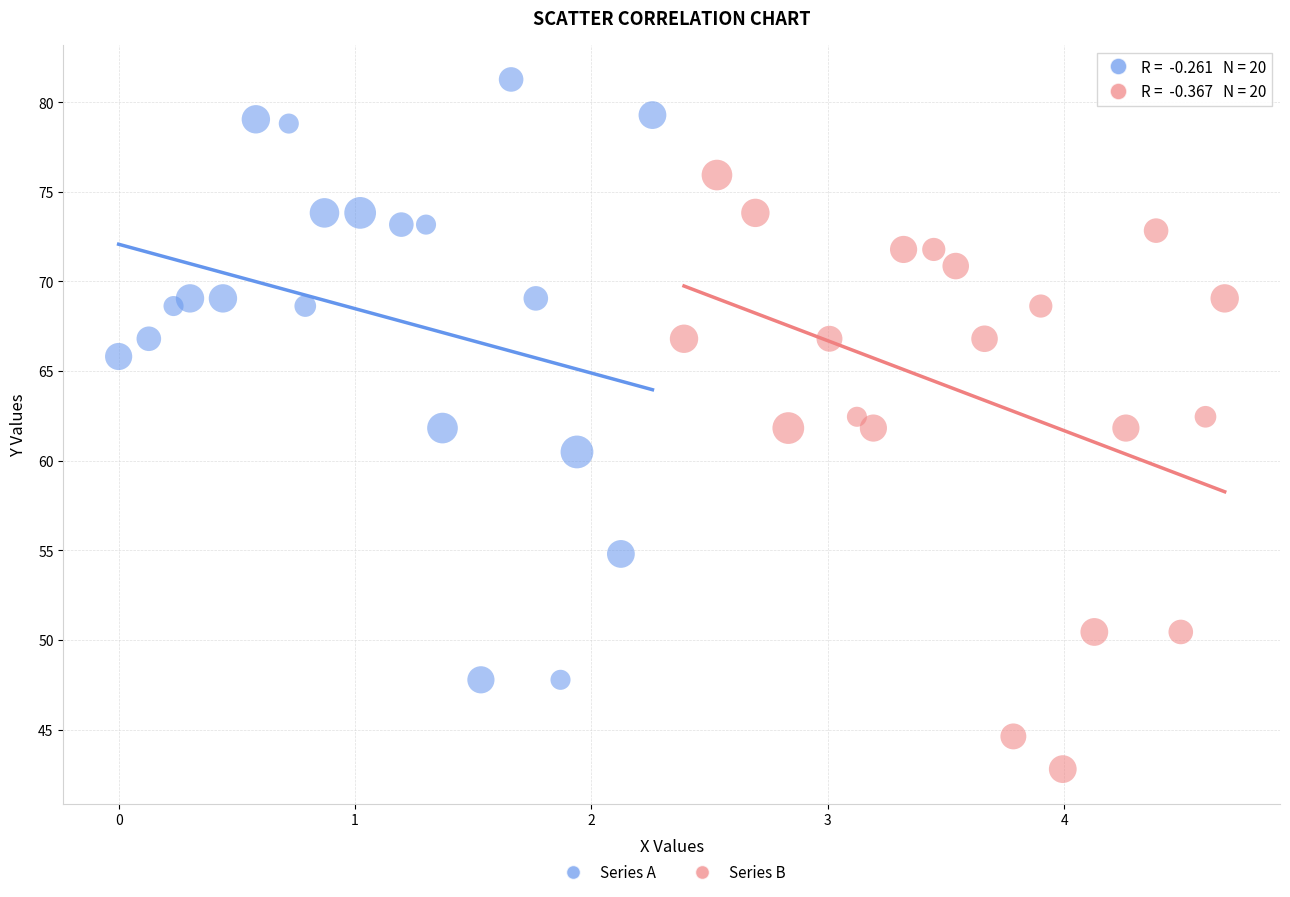

What are all the series names shown in the legend?

Series A, Series B